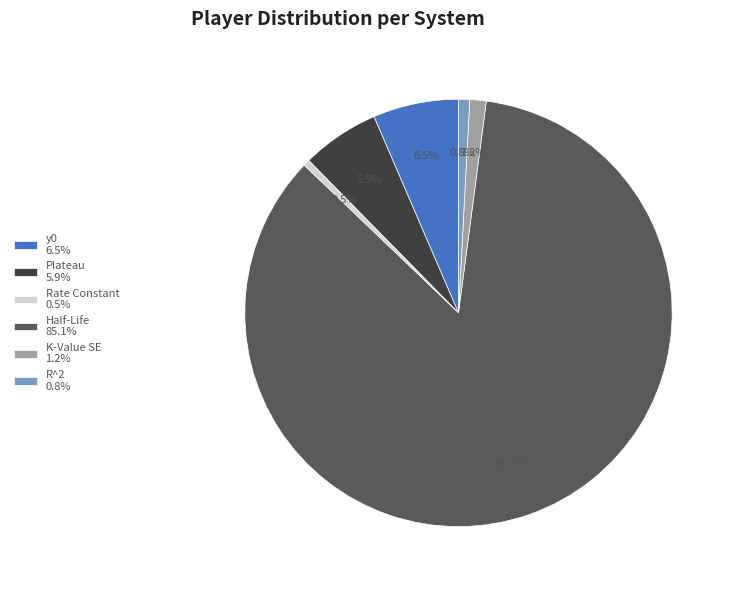

Is it true that Plateau is 6% of the pie?

True